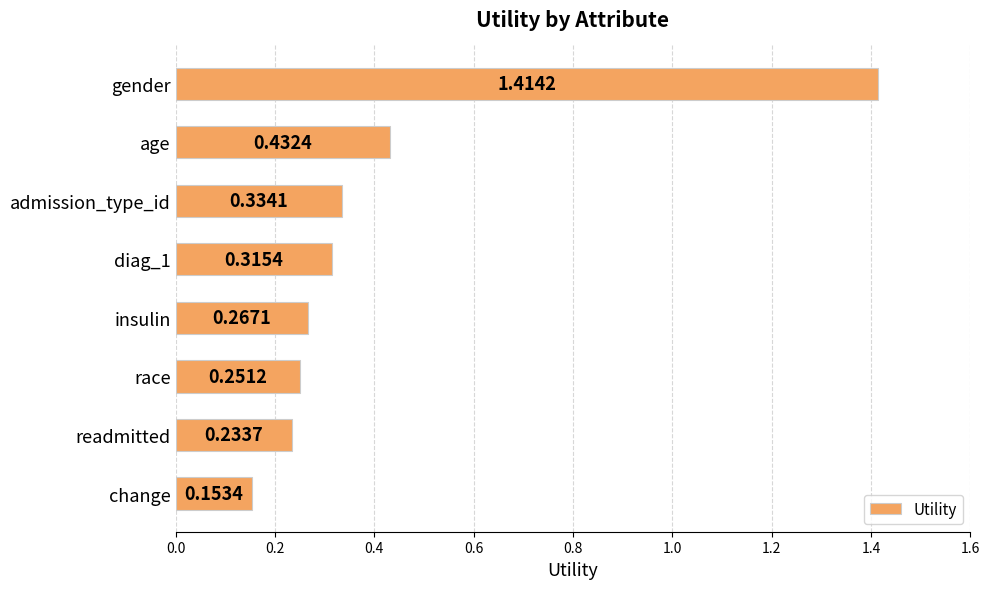

How many categories are shown in the chart?

8